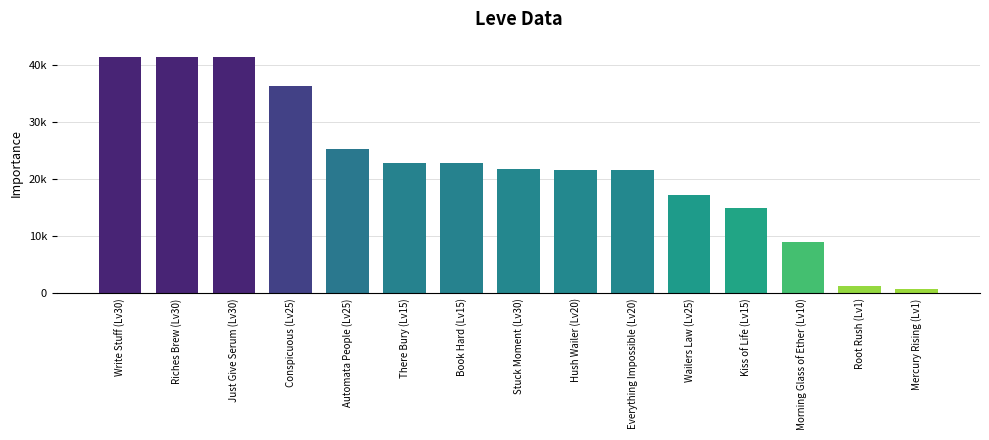

Rank the categories by value from lowest to highest.

Mercury Rising (Lv1), Root Rush (Lv1), Morning Glass of Ether (Lv10), Kiss of Life (Lv15), Wailers Law (Lv25), Hush Wailer (Lv20), Everything Impossible (Lv20), Stuck Moment (Lv30), There Bury (Lv15), Book Hard (Lv15), Automata People (Lv25), Conspicuous (Lv25), Write Stuff (Lv30), Riches Brew (Lv30), Just Give Serum (Lv30)